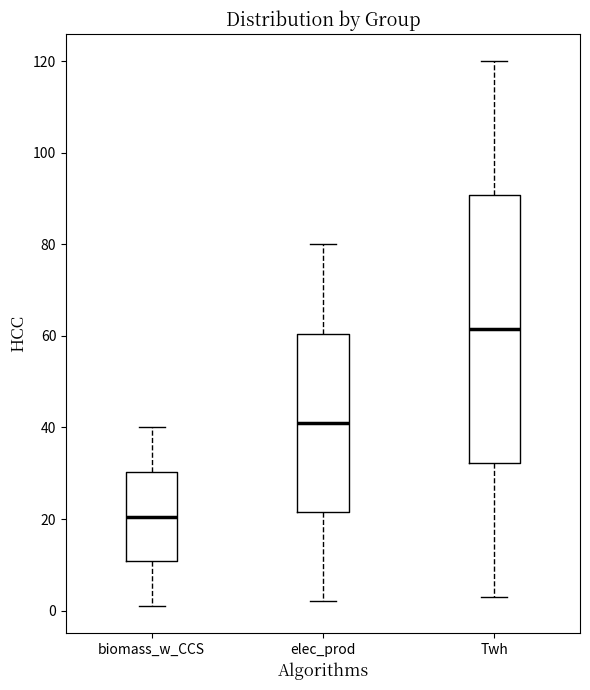

Reading left to right, transcribe this box plot: for each box, give where its median line is, the range the box spans, and where its two whiskers end, as read against the y-axis. The values are not printed on the chart, so give them approximately, as read against the axis.

biomass_w_CCS: median 20, box 10 to 30, whiskers 2 to 40
elec_prod: median 42, box 22 to 60, whiskers 2 to 80
Twh: median 62, box 32 to 90, whiskers 4 to 120